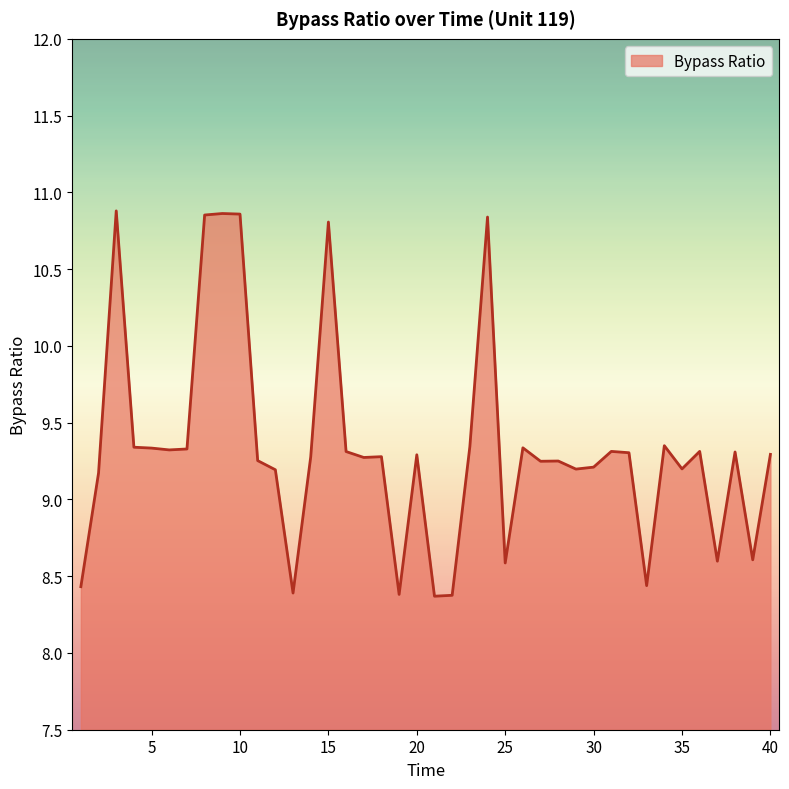

What is the difference between the maximum and minimum values?

2.5